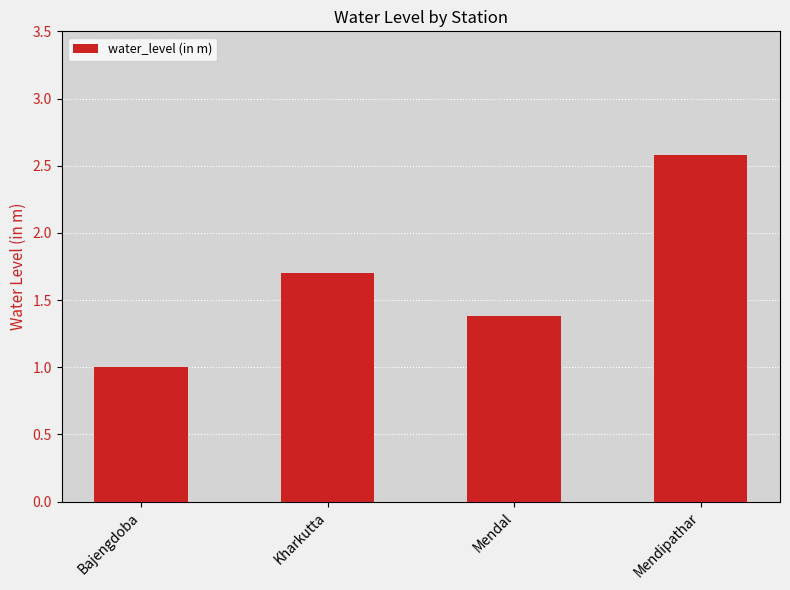

Rank the categories by value from lowest to highest.

Bajengdoba, Mendal, Kharkutta, Mendipathar